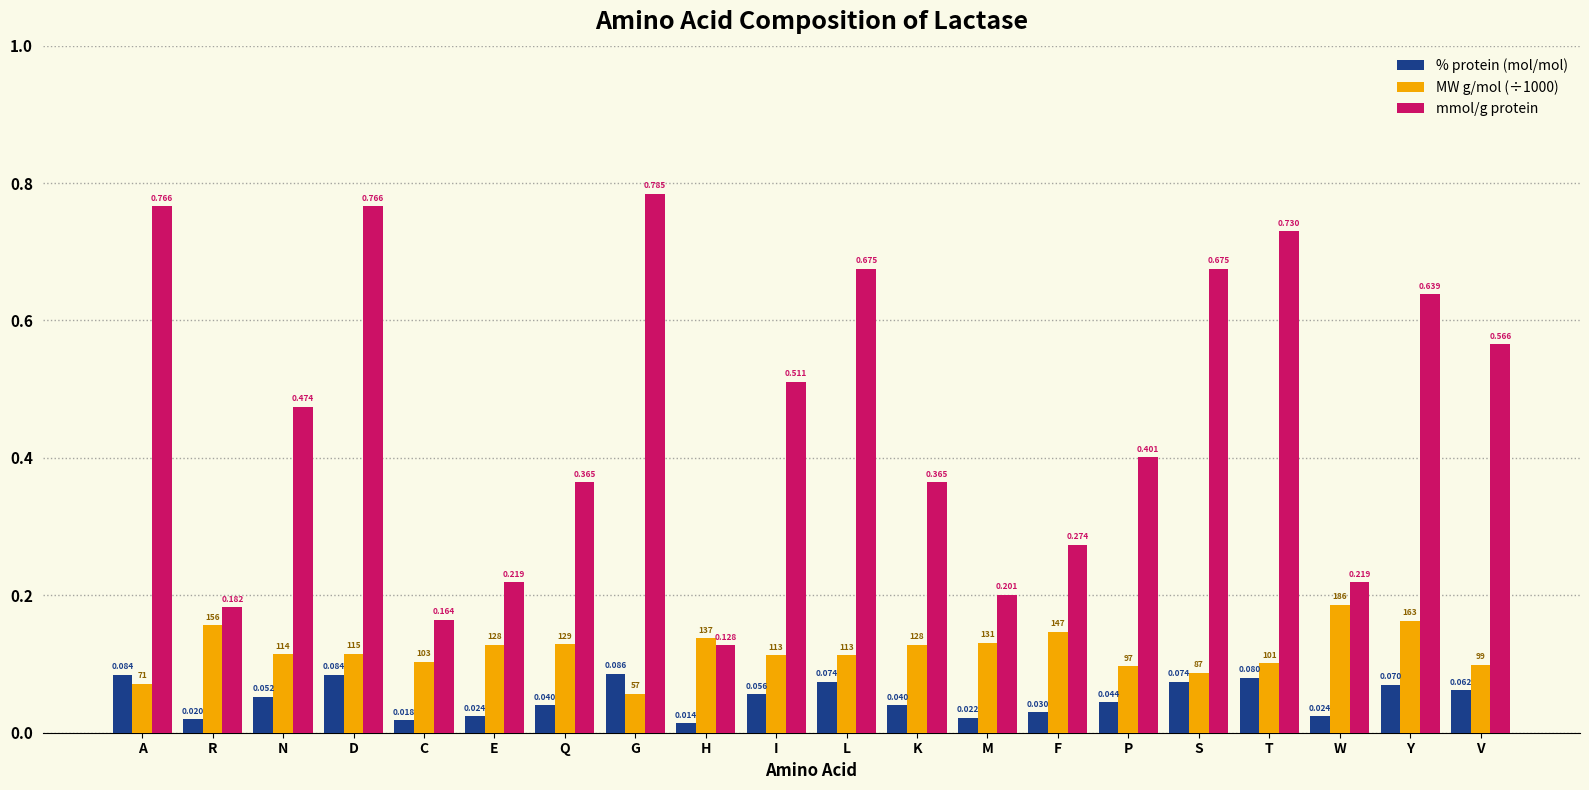

How many distinct data groups are displayed?

3